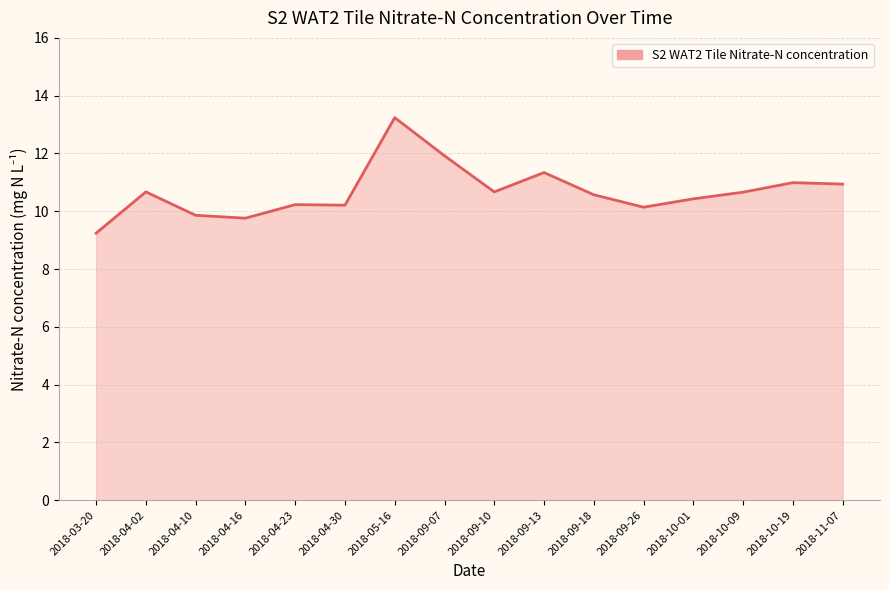

What is the maximum value shown in the chart?

13.2